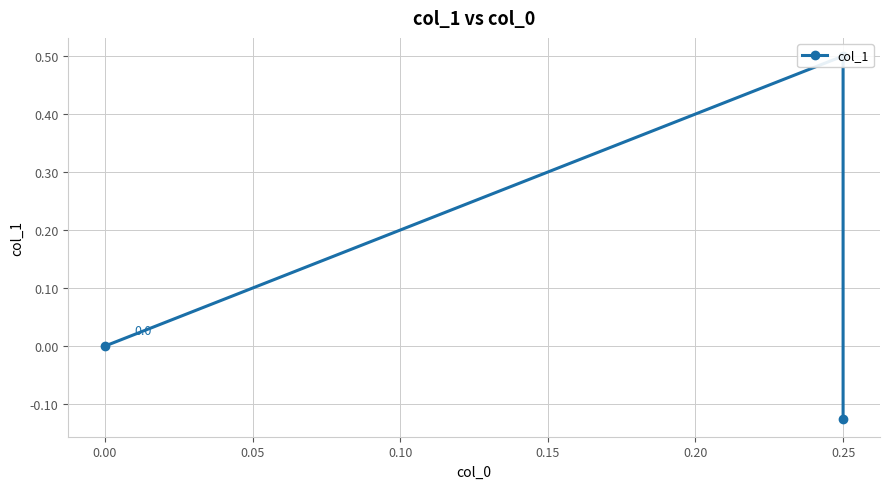

The chart shows a value of 0.8 at 0.00. True or false?

False